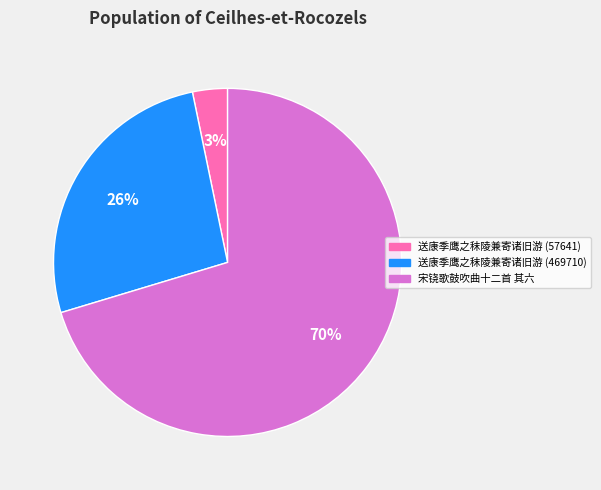

To the nearest percent, what is the average slice percentage?

33%